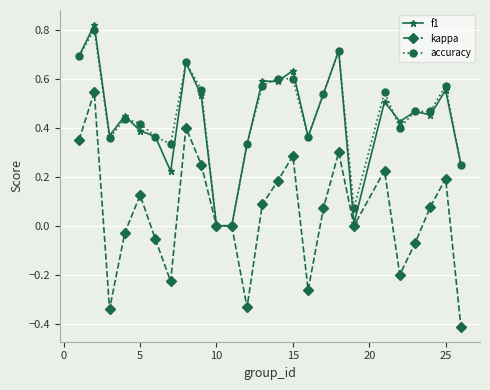

What is the minimum value shown in the chart?

-0.4